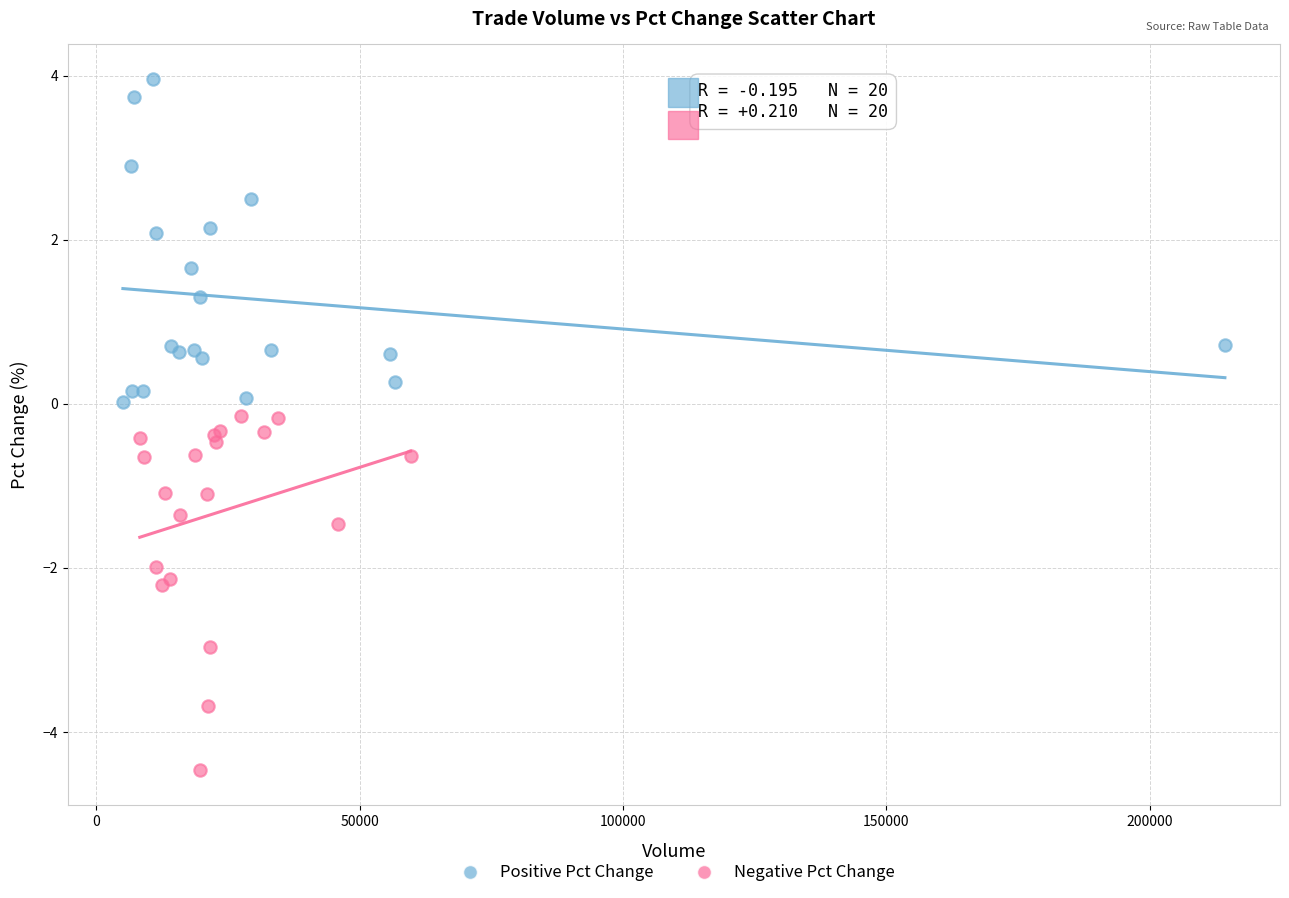

Which series reaches the maximum Y coordinate?

Positive Pct Change